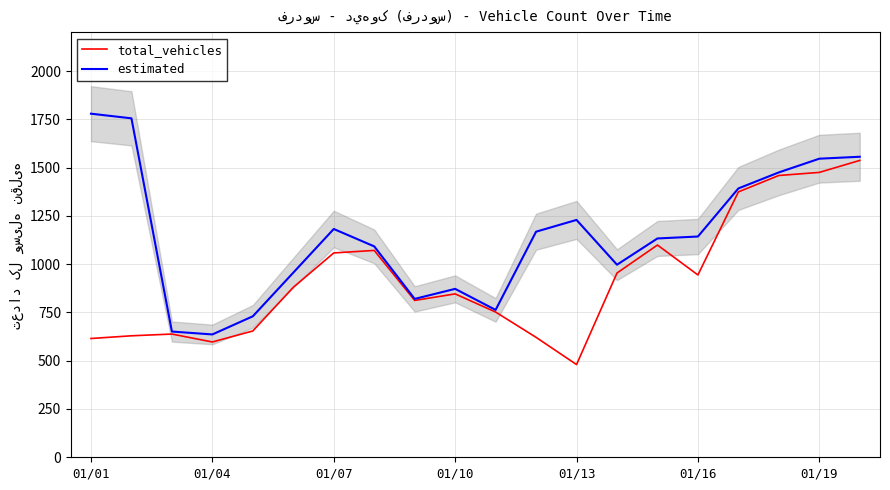

Which series has the widest spread of values?

estimated